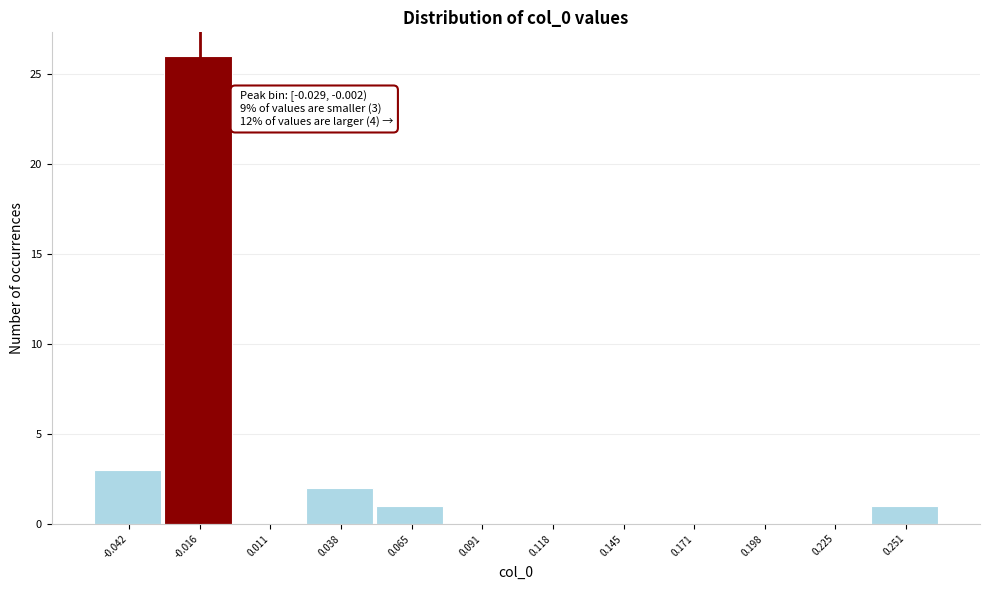

Over which range of the x-axis is the bar tallest?

-0.030 to 0.000